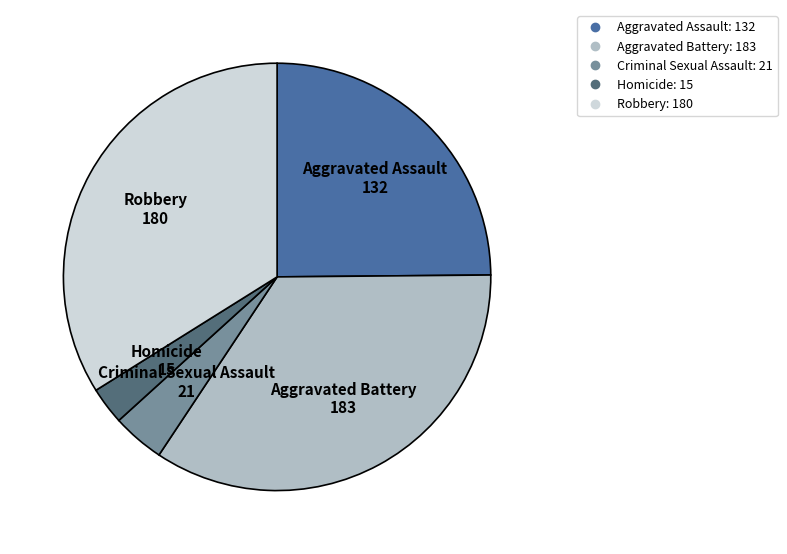

True or false: Homicide accounts for 3% of the total.

True